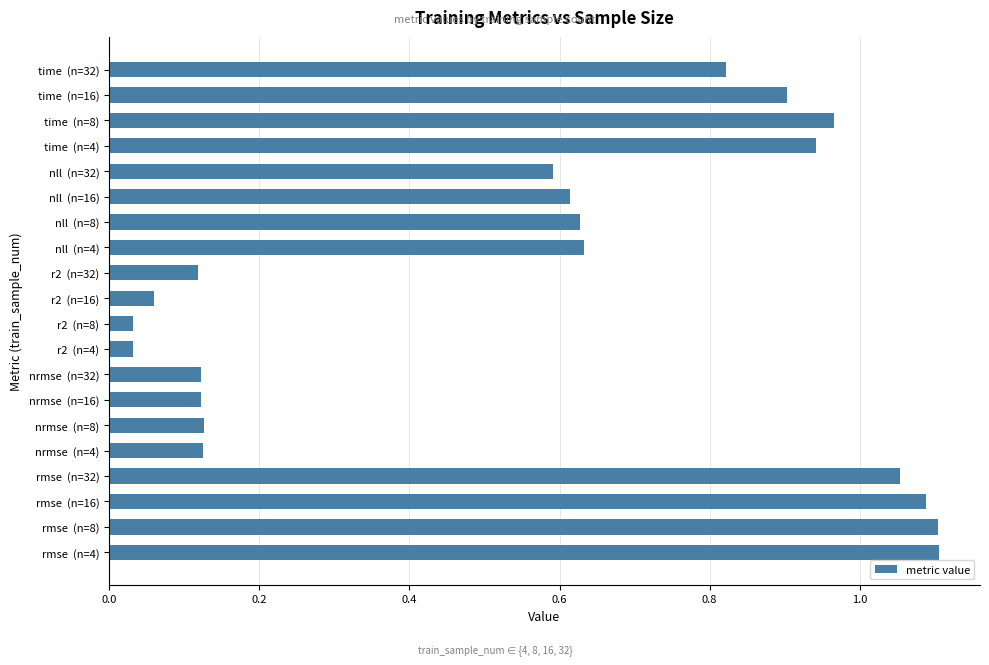

What is the sum of all values?

11.2